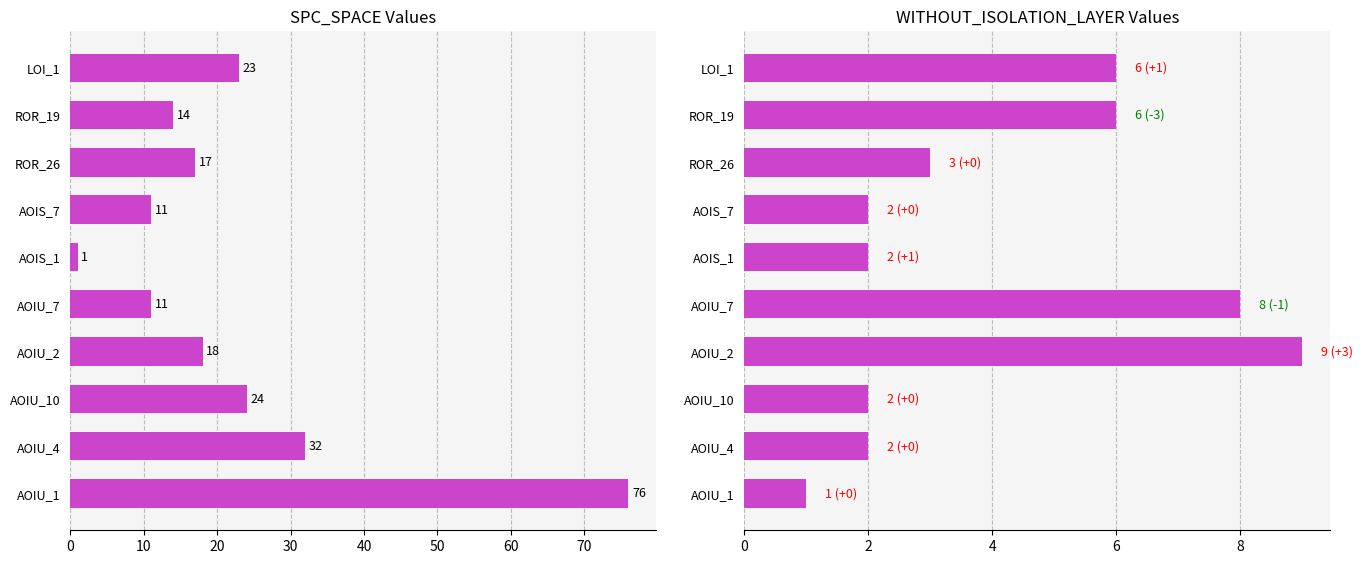

Reading right to left, transcribe all the data shown in this chart.

SPC_SPACE: 23	14	17	11	1	11	18	24	32	76
WITHOUT_ISOLATION_LAYER: 6	6	3	2	2	8	9	2	2	1